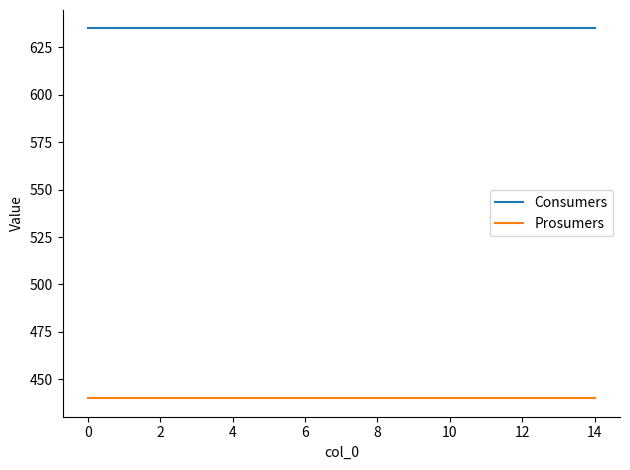

Which series has the largest total across all categories?

Consumers